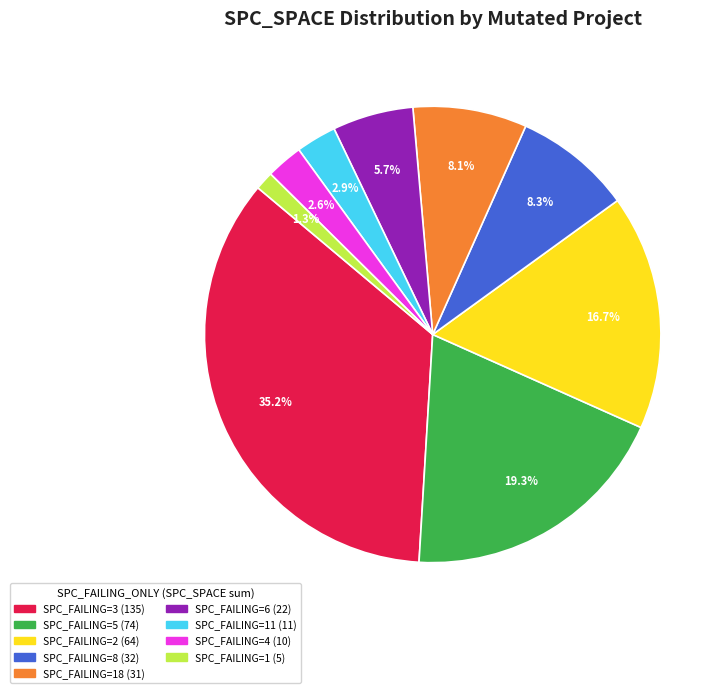

Is there any slice that represents more than half of the pie?

No